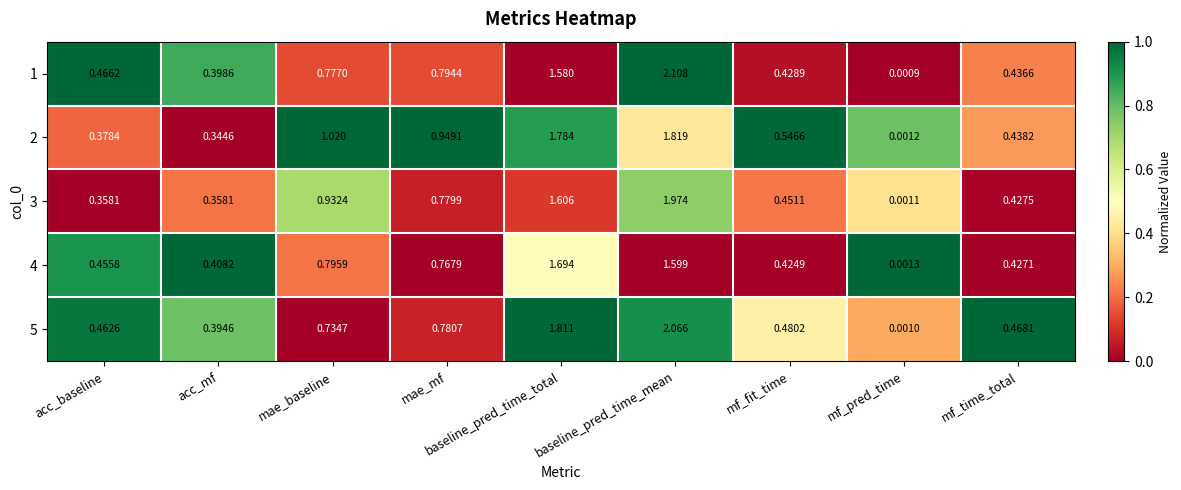

At which label does 5 reach its peak?

baseline_pred_time_mean